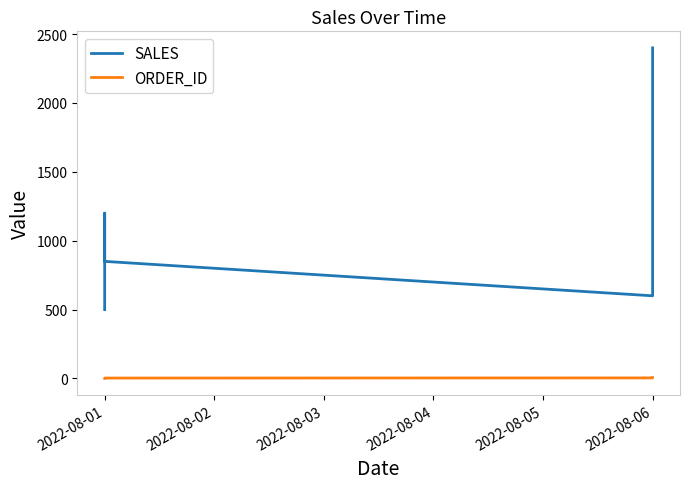

What is the highest value of the SALES series?

2400